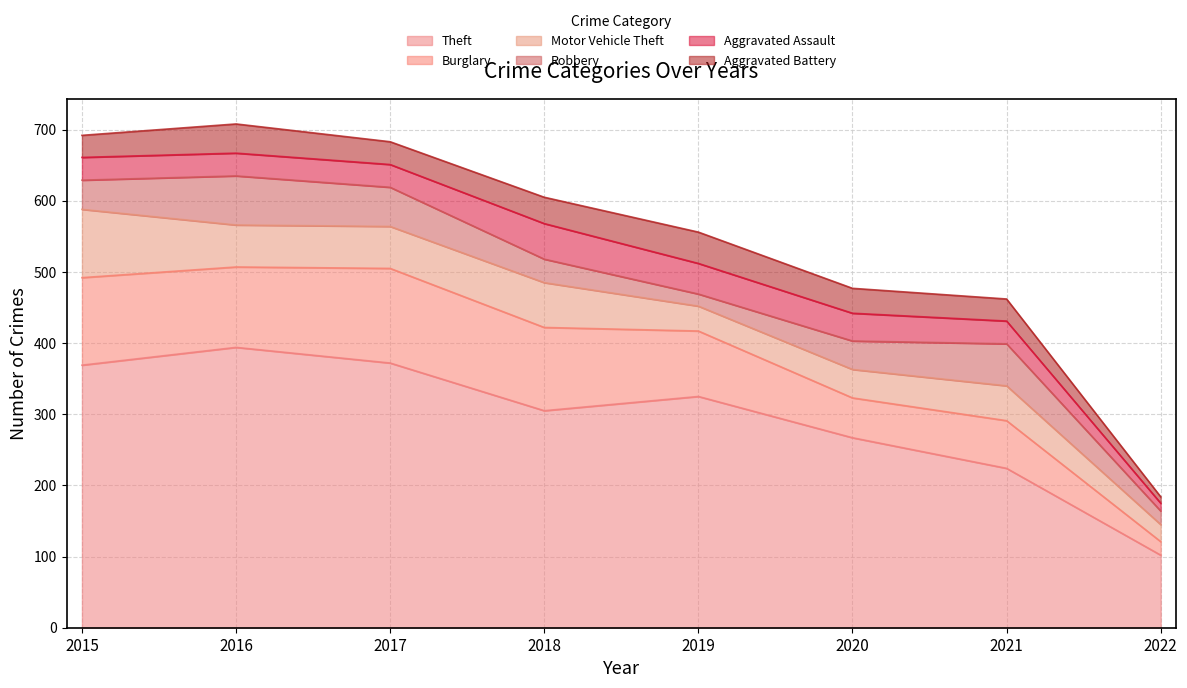

List the labels in order of Robbery value, smallest first.

2019, 2022, 2018, 2020, 2015, 2017, 2021, 2016